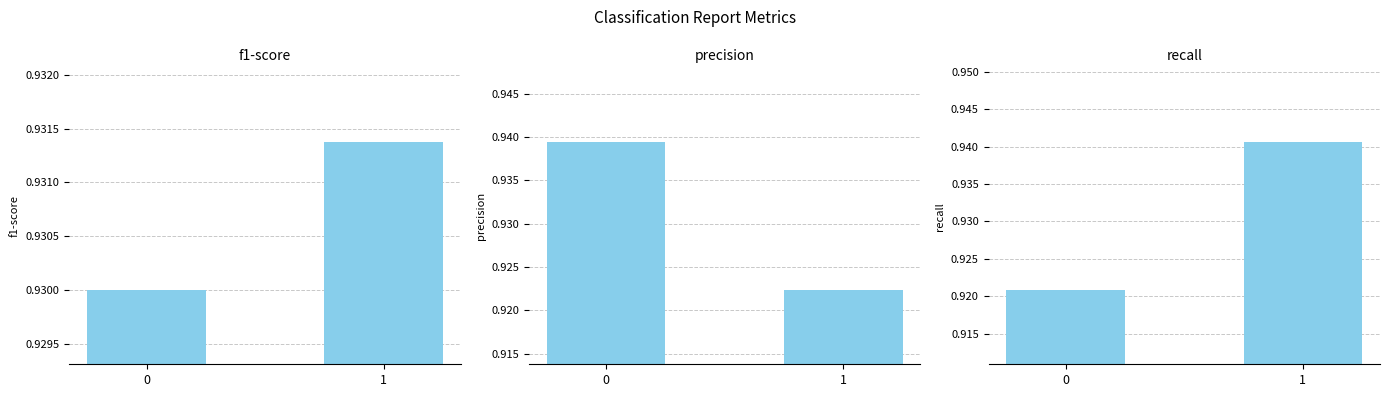

The value of precision at 0 is 0.9. True or false?

True